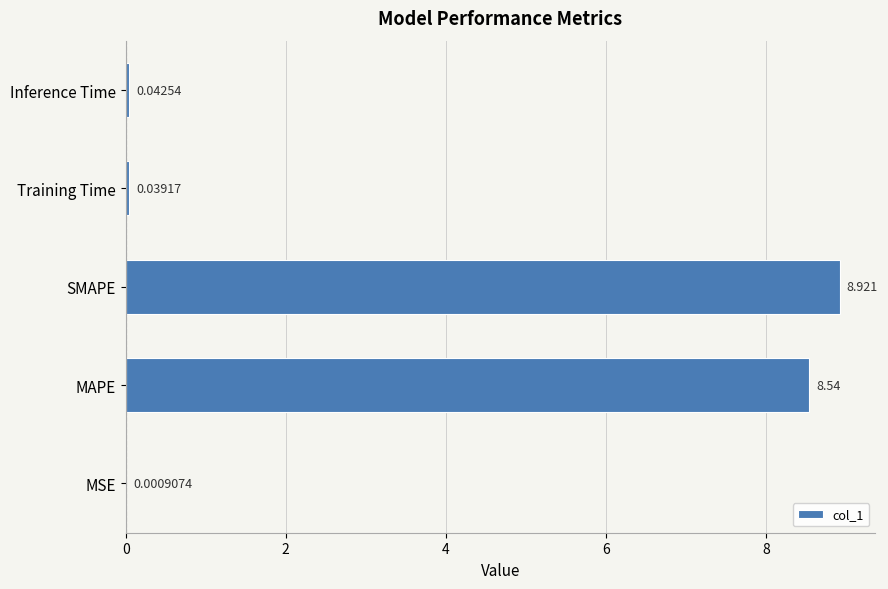

Does the chart contain stacked bars?

No